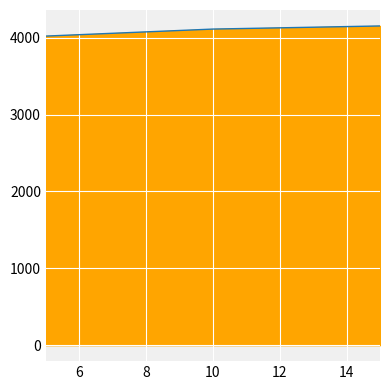

What is the greatest value displayed?

4151.7